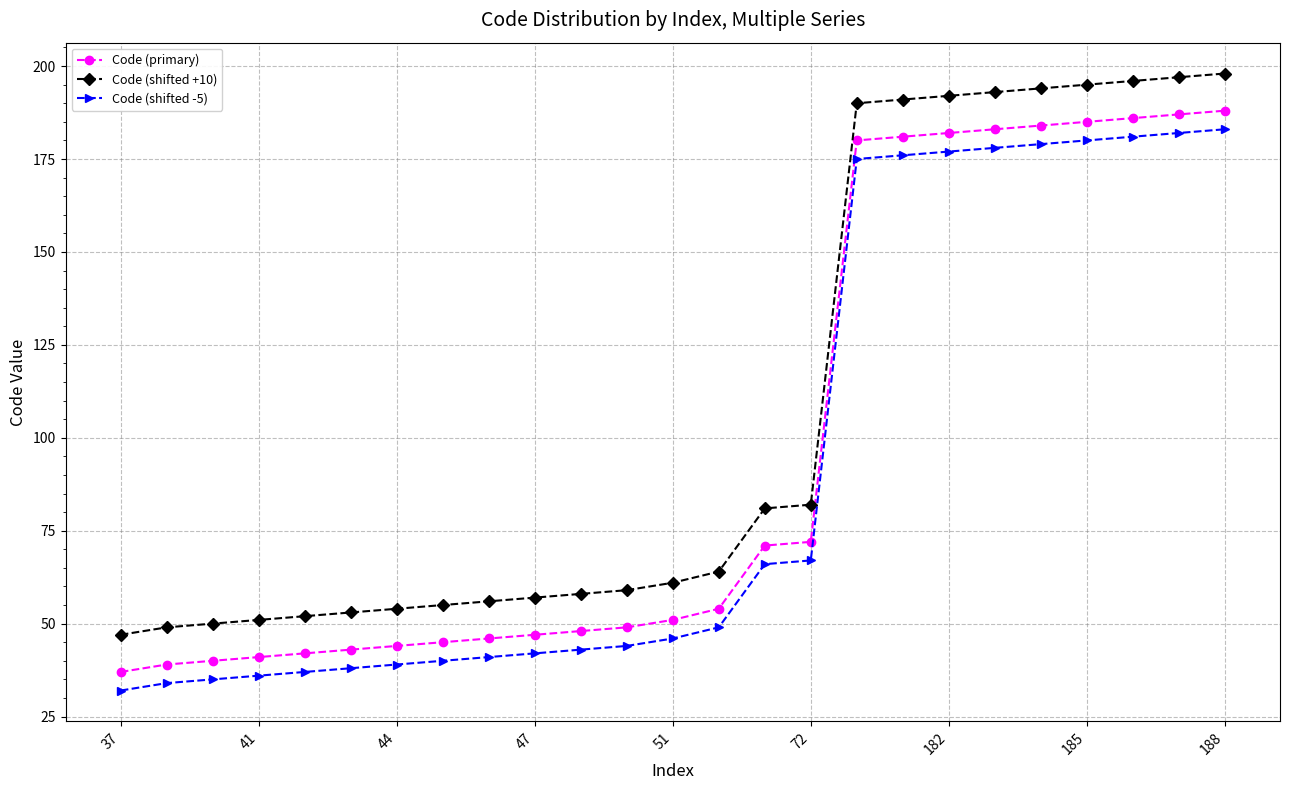

What is the value of the Code (primary) point at the 2nd from the left?

39